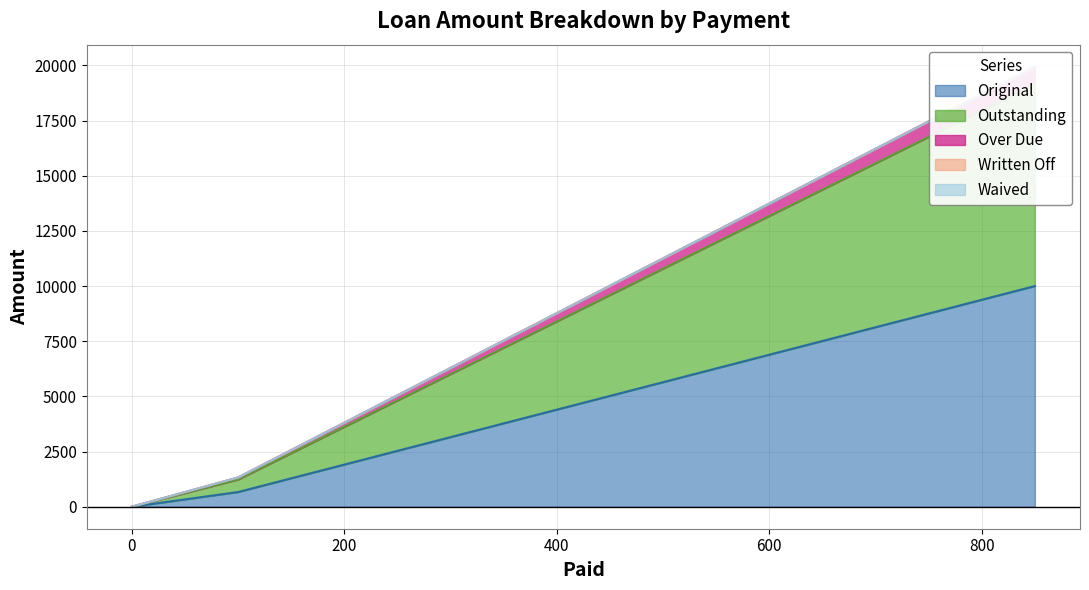

At which label does Over Due reach its peak?

850